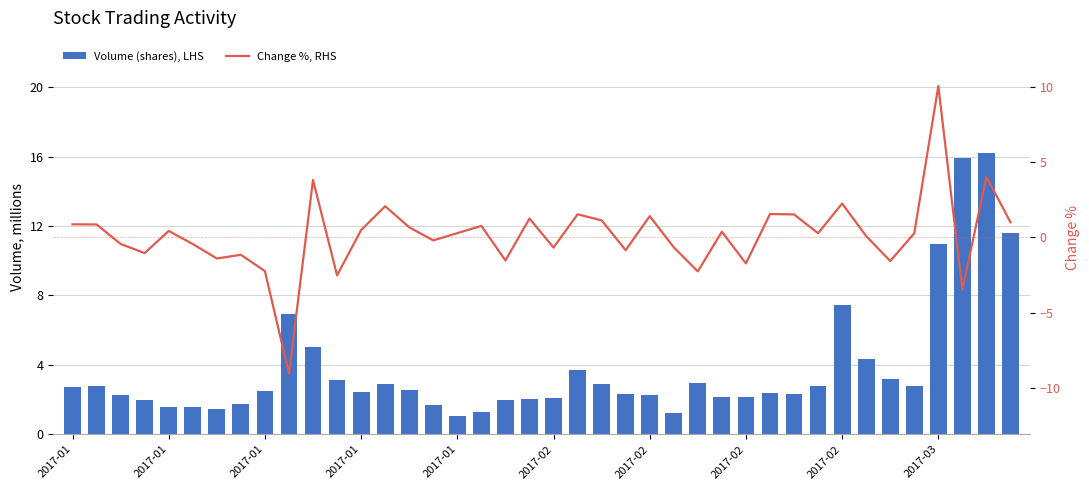

Are the bars grouped side by side (vs. stacked)?

Yes